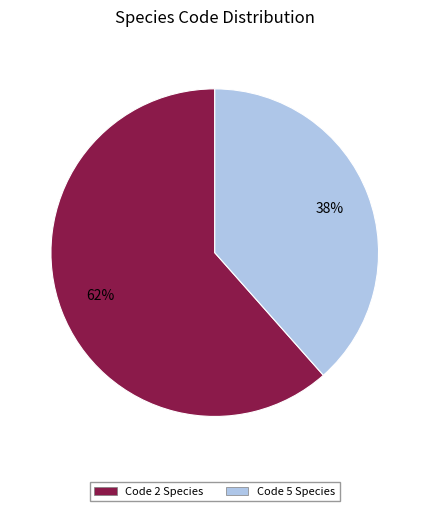

Combined, do Code 2 Species and Code 5 Species account for over 50%?

Yes